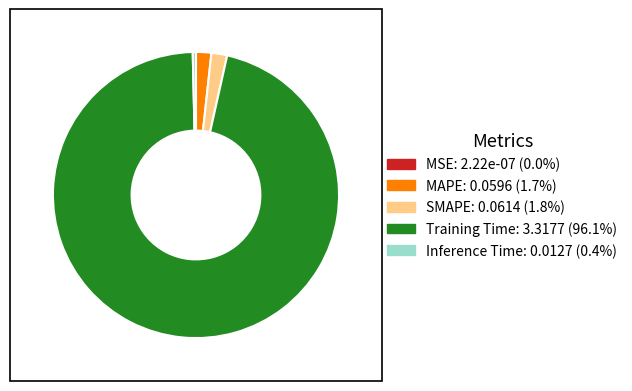

The Inference Time slice represents 0% of the pie. True or false?

True